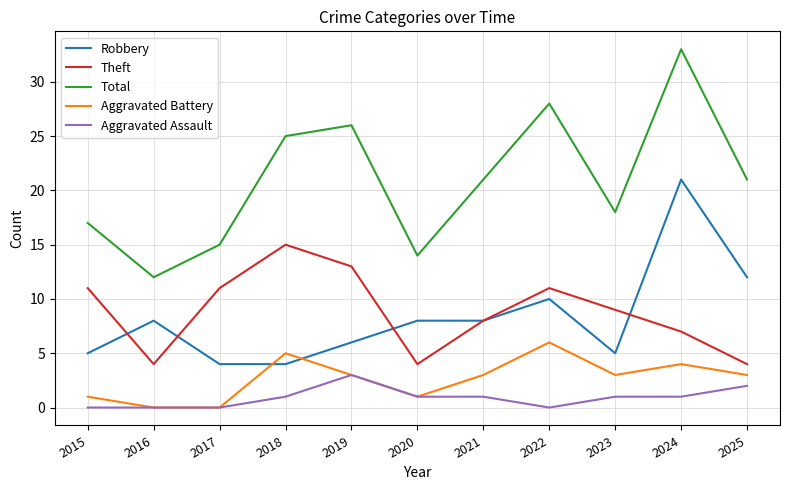

Is the value of Aggravated Battery at 2017 greater than the value of Aggravated Assault at 2023?

No